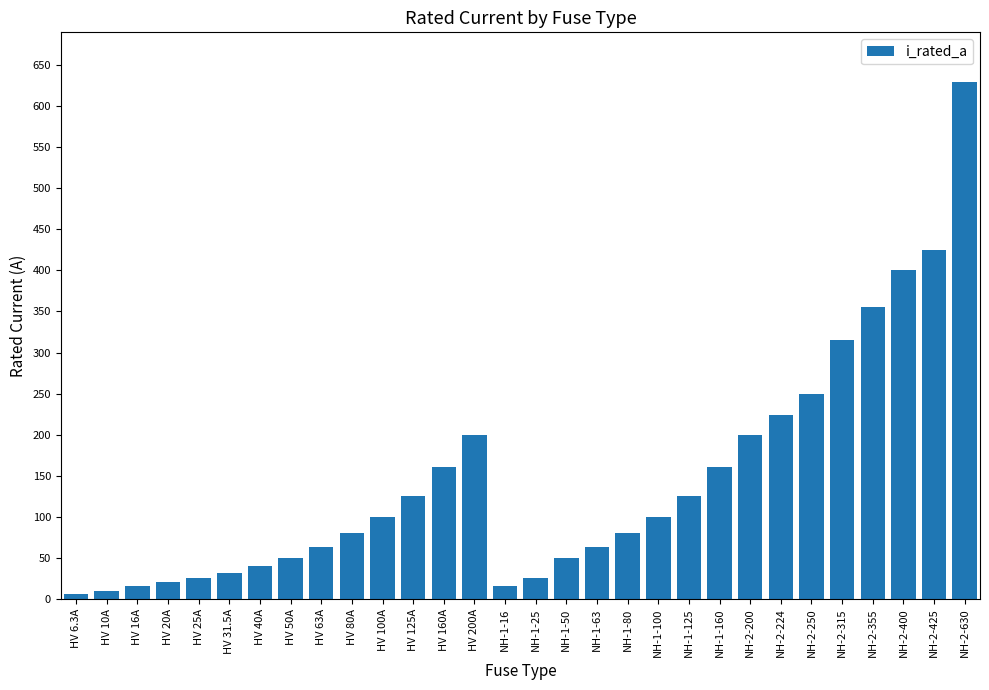

Reading left to right, what are all the values shown in this chart?

HV 6.3A=6.3	HV 10A=10.0	HV 16A=16.0	HV 20A=20.0	HV 25A=25.0	HV 31.5A=31.5	HV 40A=40.0	HV 50A=50.0	HV 63A=63.0	HV 80A=80.0	HV 100A=100.0	HV 125A=125.0	HV 160A=160.0	HV 200A=200.0	NH-1-16=16.0	NH-1-25=25.0	NH-1-50=50.0	NH-1-63=63.0	NH-1-80=80.0	NH-1-100=100.0	NH-1-125=125.0	NH-1-160=160.0	NH-2-200=200.0	NH-2-224=224.0	NH-2-250=250.0	NH-2-315=315.0	NH-2-355=355.0	NH-2-400=400.0	NH-2-425=425.0	NH-2-630=630.0